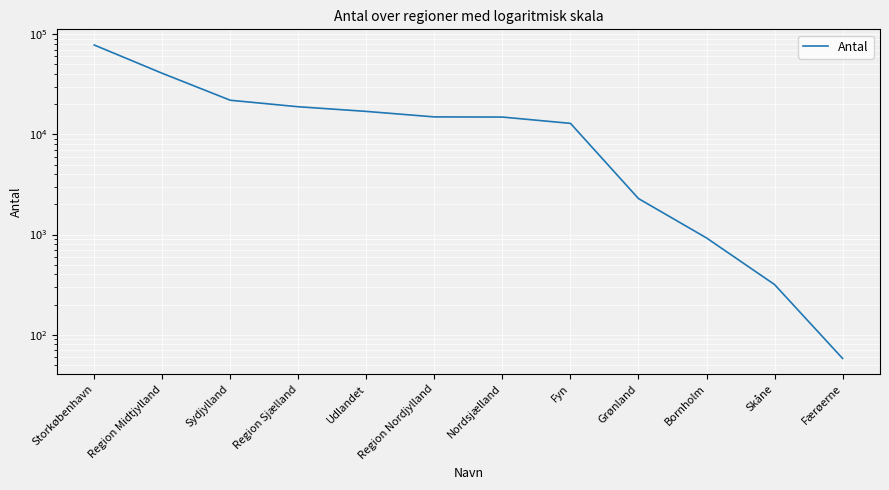

What is the label of the 9th point from the left?

Grønland